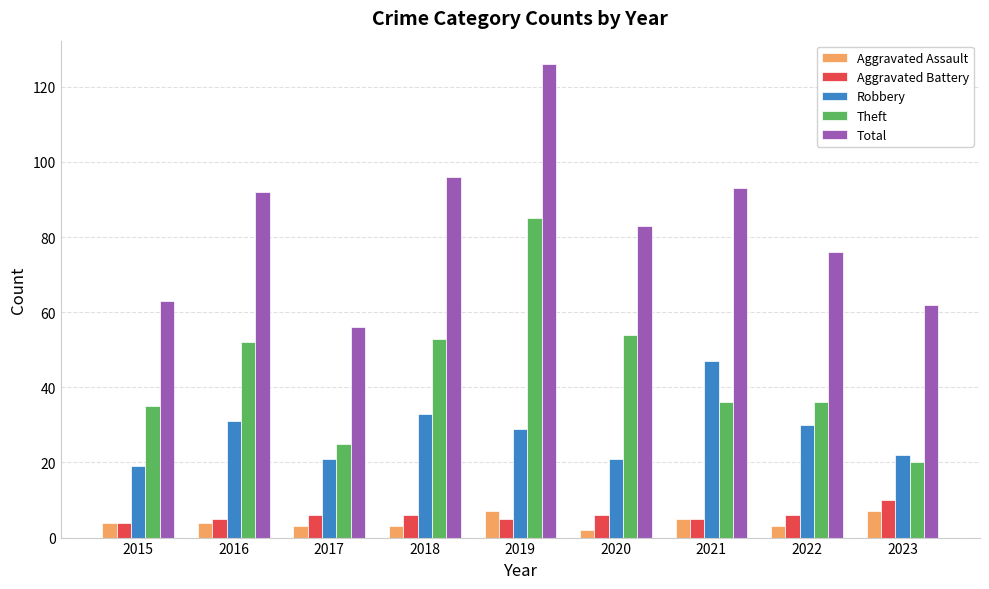

Reading left to right, transcribe all the data shown in this chart.

Aggravated Assault: 2015=4	2016=4	2017=3	2018=3	2019=7	2020=2	2021=5	2022=3	2023=7
Aggravated Battery: 2015=4	2016=5	2017=6	2018=6	2019=5	2020=6	2021=5	2022=6	2023=10
Robbery: 2015=19	2016=31	2017=21	2018=33	2019=29	2020=21	2021=47	2022=30	2023=22
Theft: 2015=35	2016=52	2017=25	2018=53	2019=85	2020=54	2021=36	2022=36	2023=20
Total: 2015=63	2016=92	2017=56	2018=96	2019=126	2020=83	2021=93	2022=76	2023=62